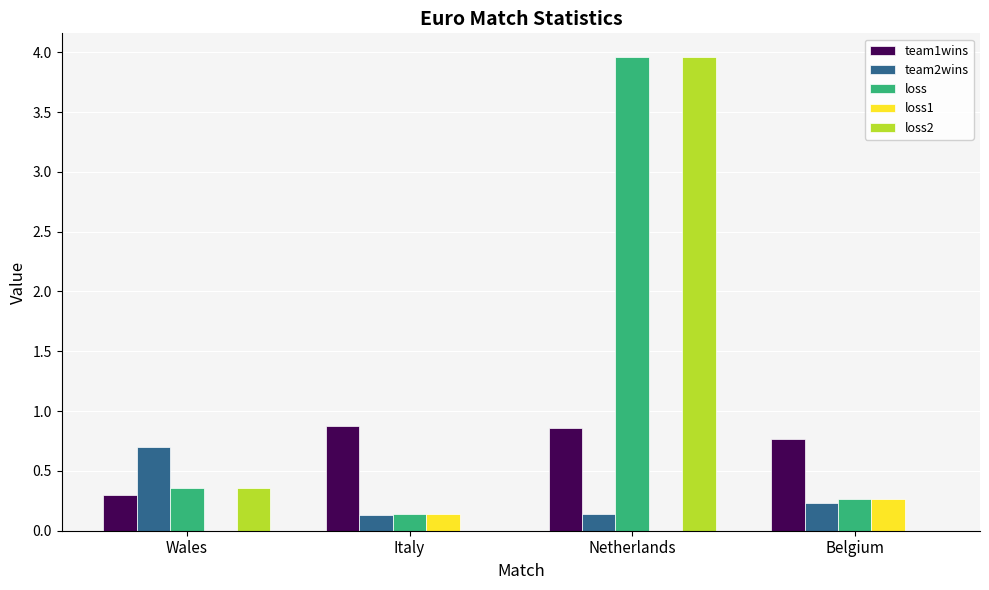

Is the value of team1wins at Belgium greater than the value of team2wins at Italy?

Yes